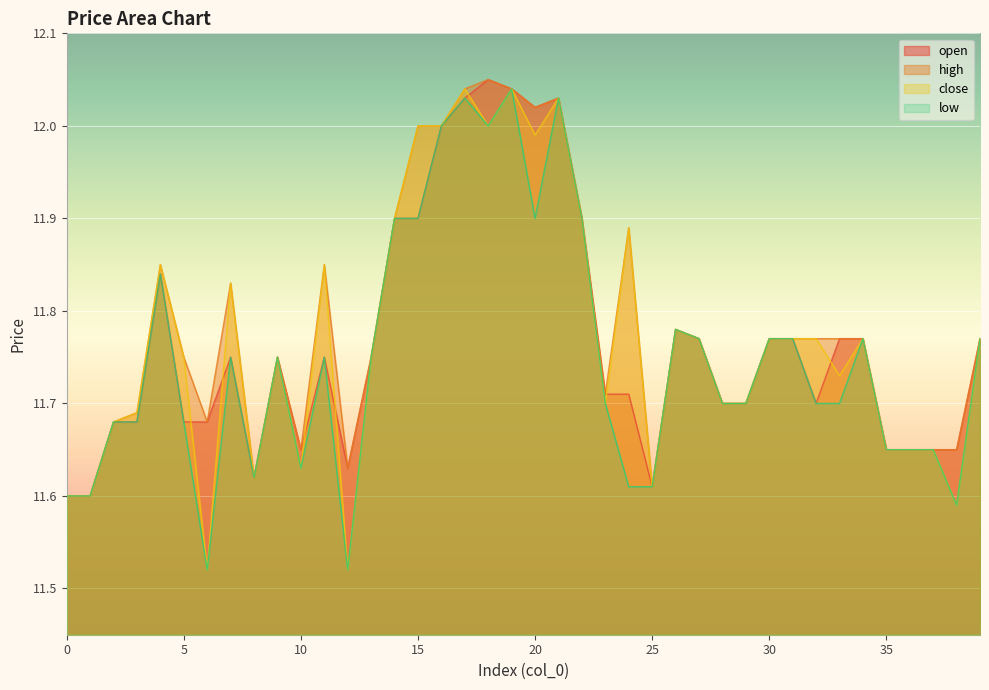

What value does the low series have at 35?

11.7